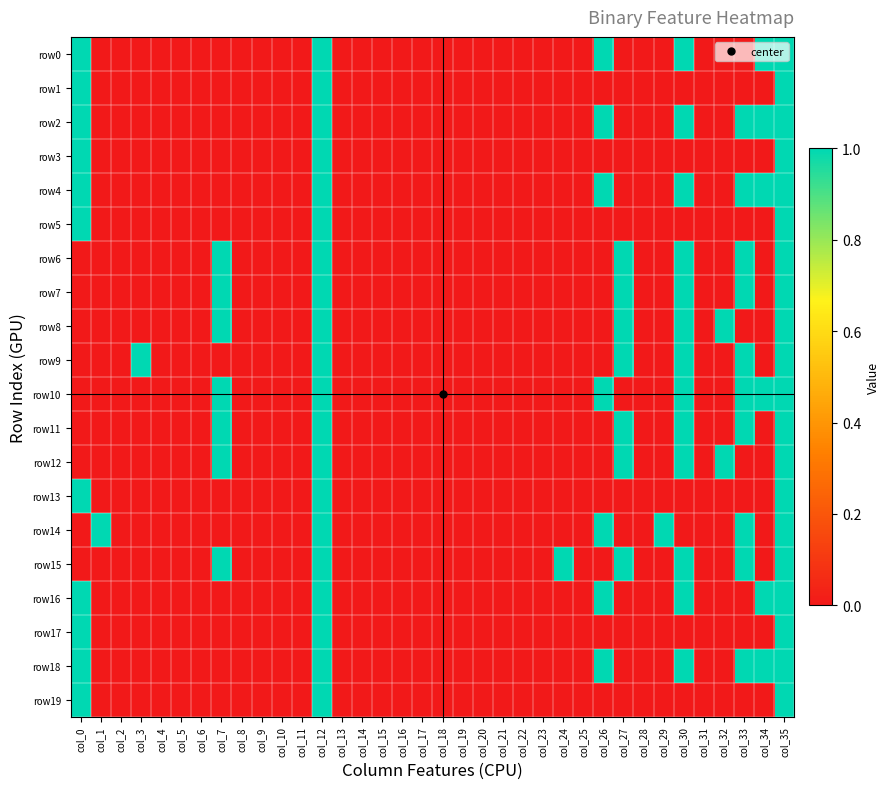

What is the maximum value shown in the chart?

1